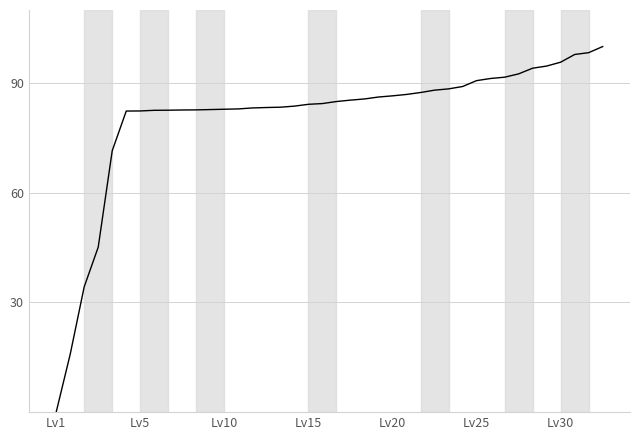

What is the maximum value shown in the chart?

100.0